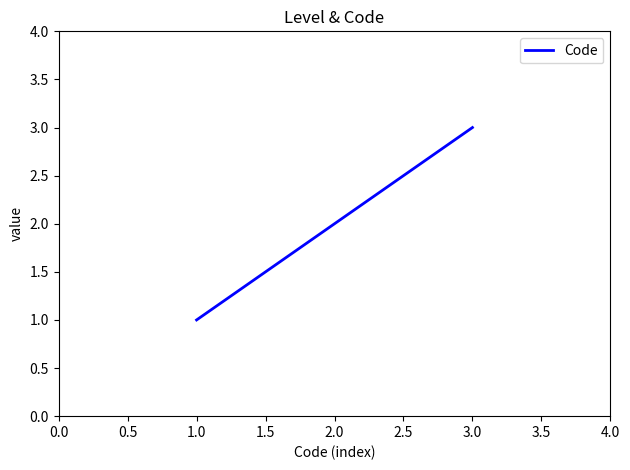

List the labels in order of value, smallest first.

1.0, 2.0, 3.0